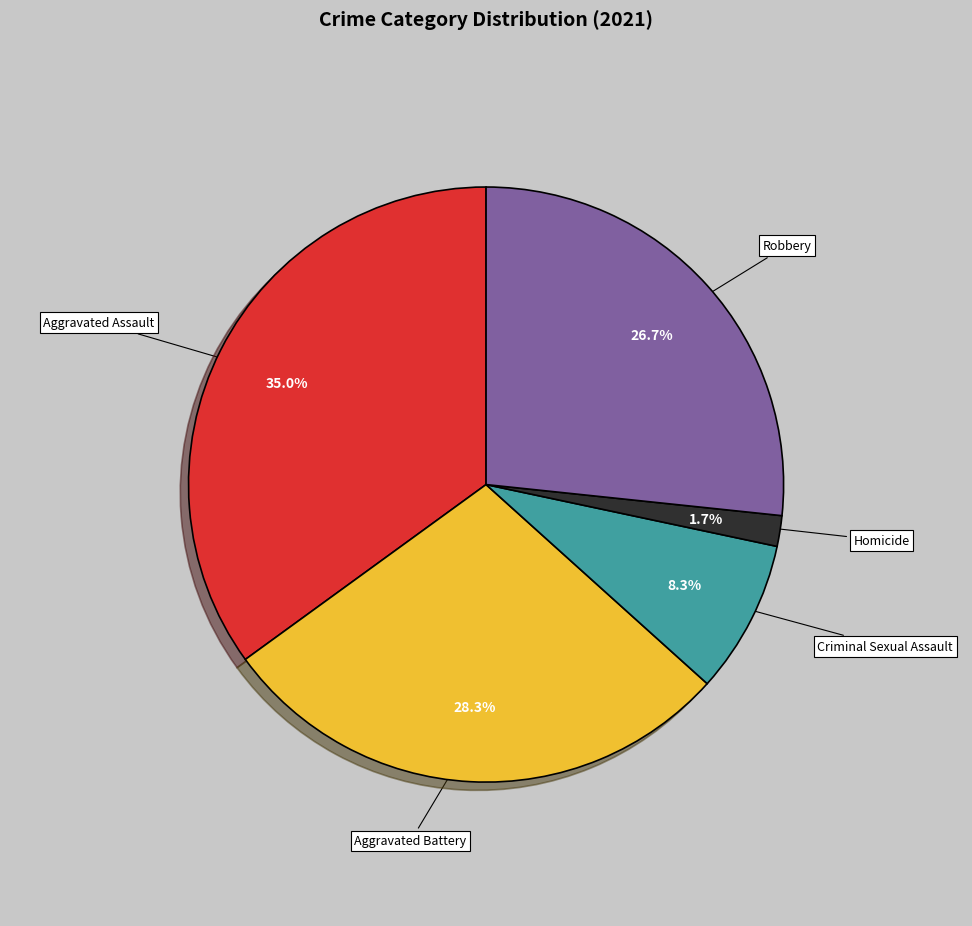

Combined, what portion of the pie is Homicide and Aggravated Assault?

36.7%